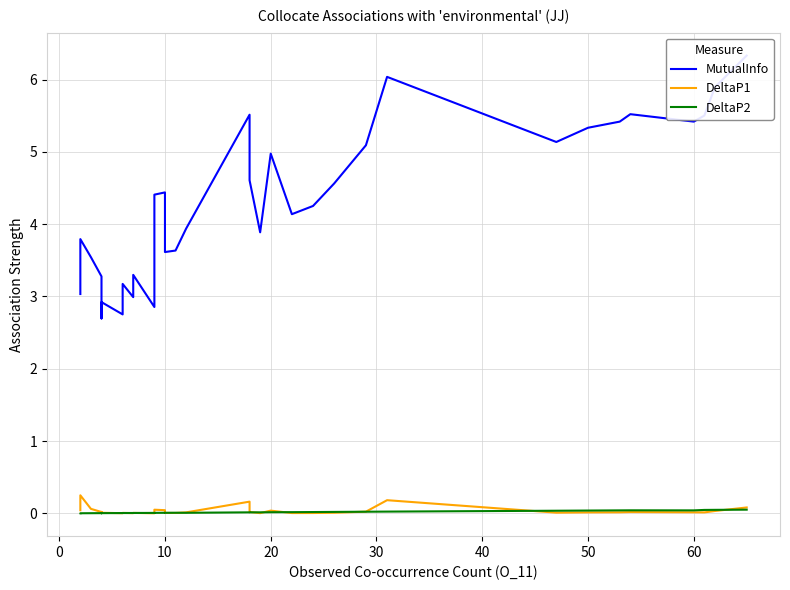

What is the sum of all DeltaP2 values?

0.6